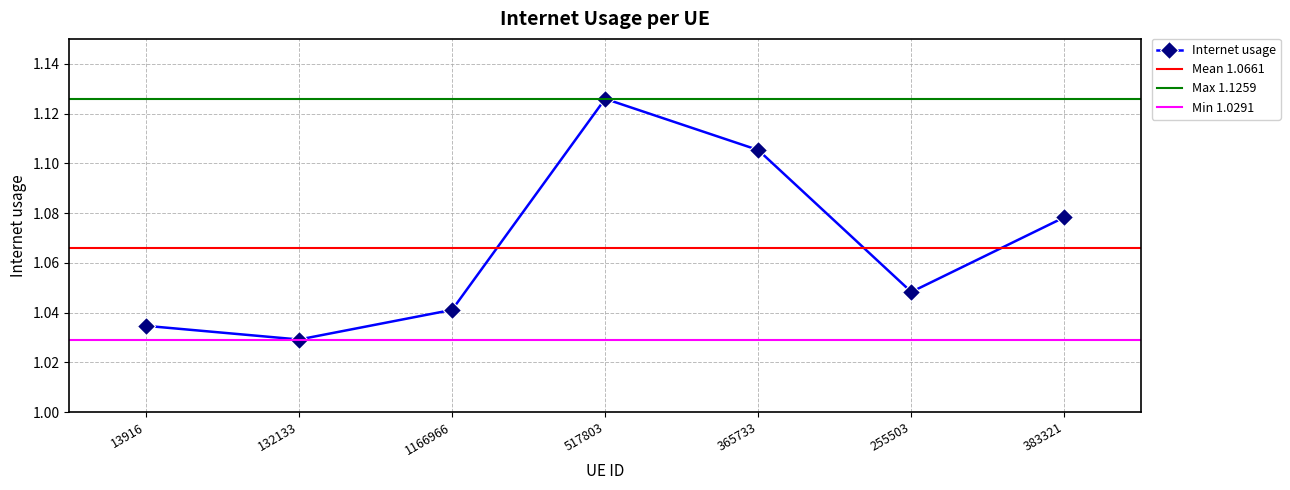

How many interior local valleys (lower than both neighbors) does the data have?

2